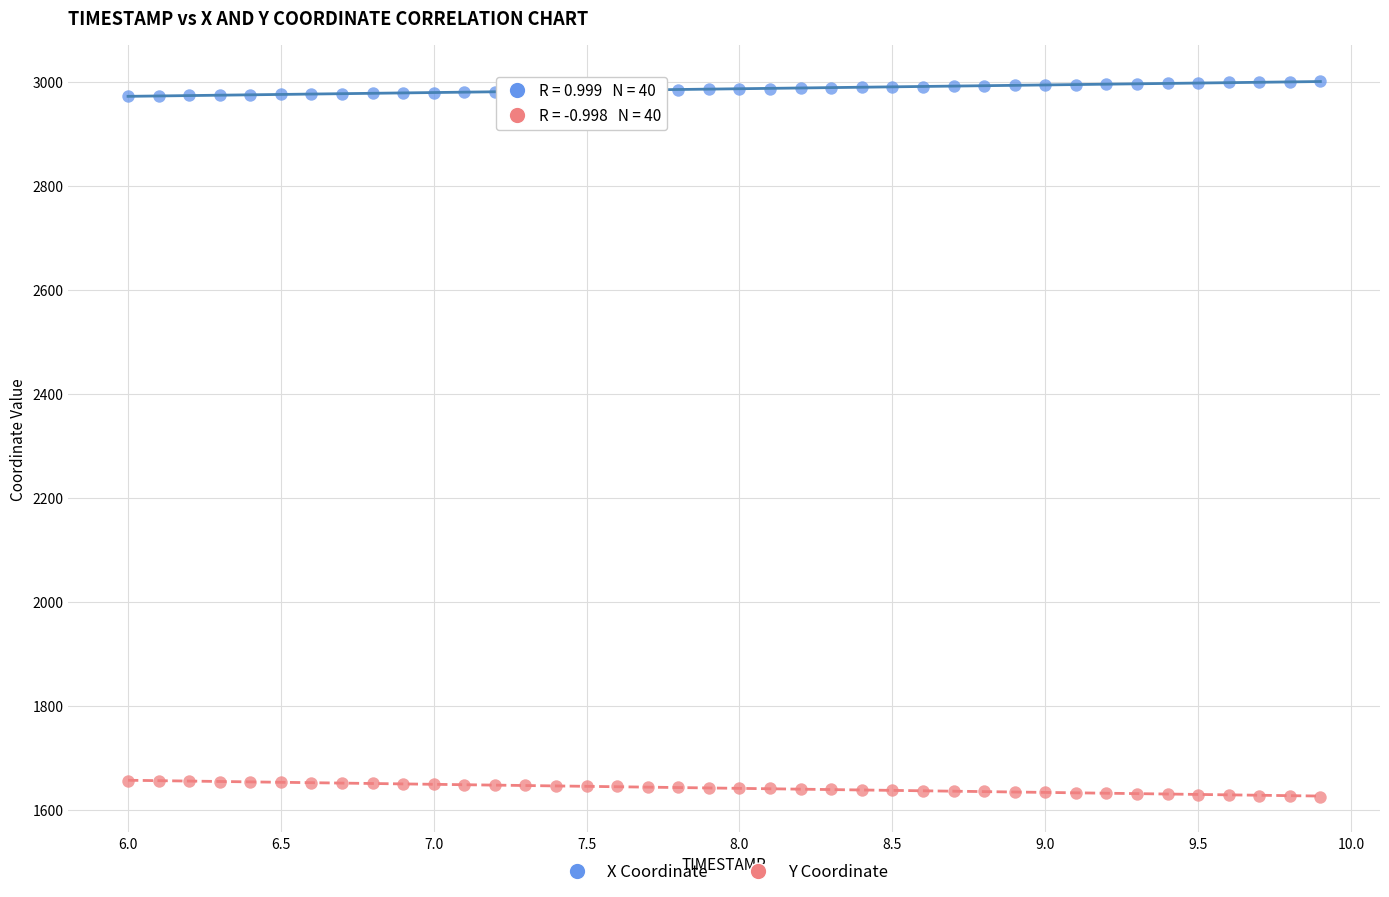

Which series contains the highest Y value?

X Coordinate